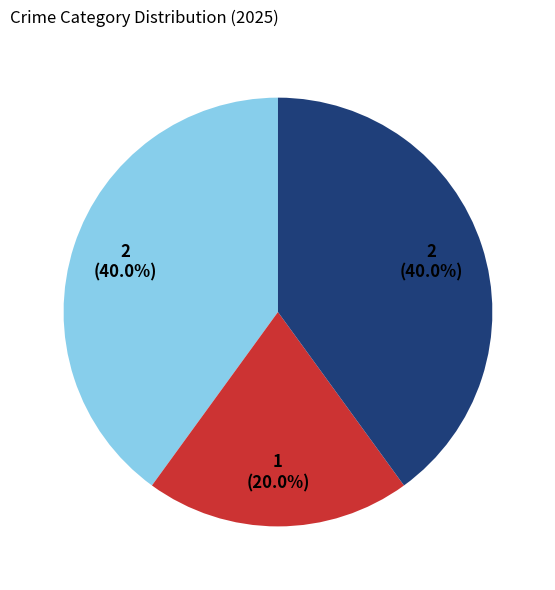

Is there a majority slice in this chart?

No